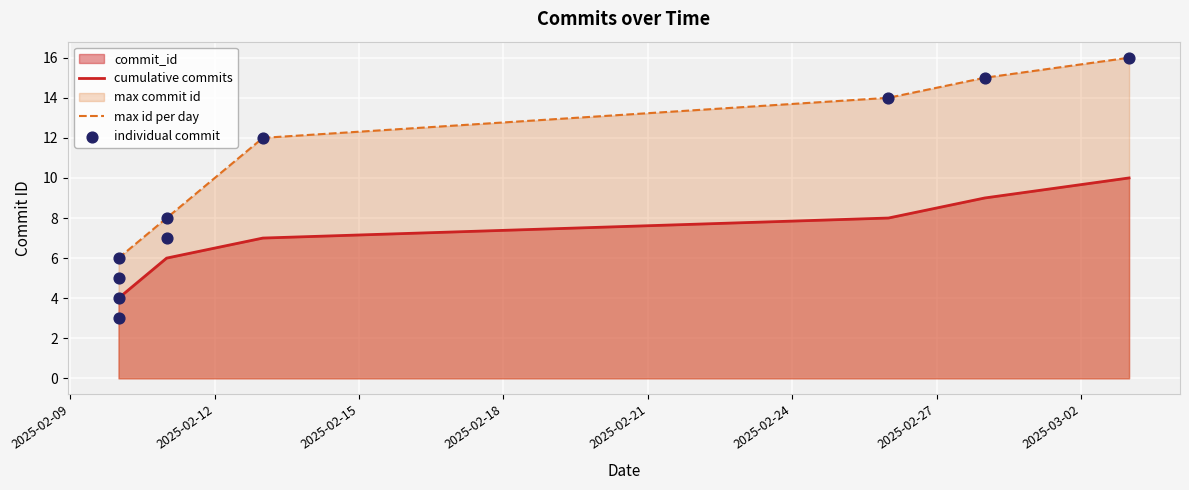

Approximately how many times larger is the value at 2025-02-26 compared to 2025-02-10?

4.7